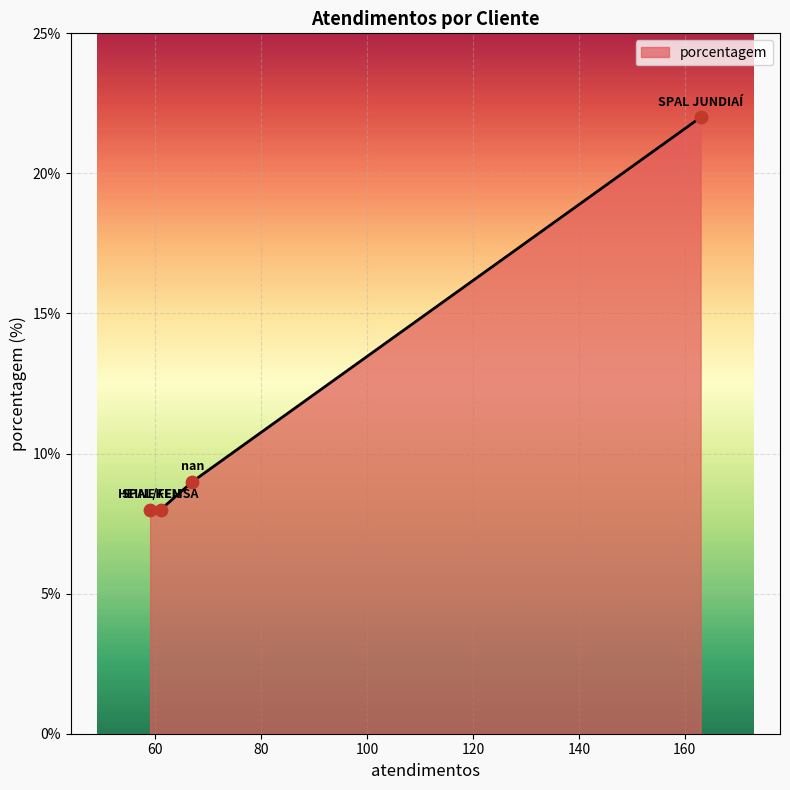

What is the difference between the maximum and minimum values?

14